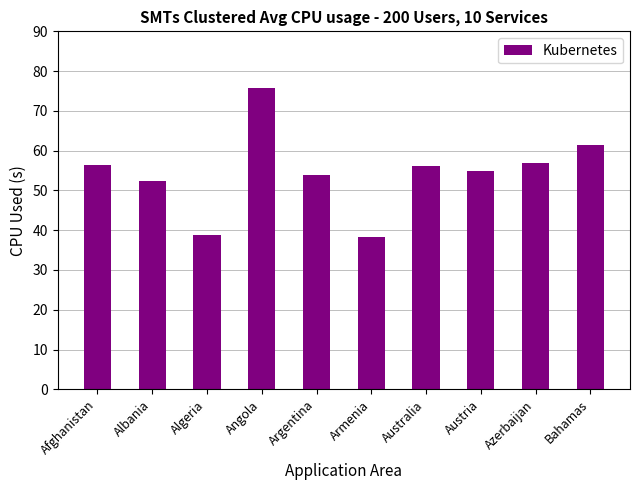

The chart shows a value of 12.7 at Afghanistan. True or false?

False